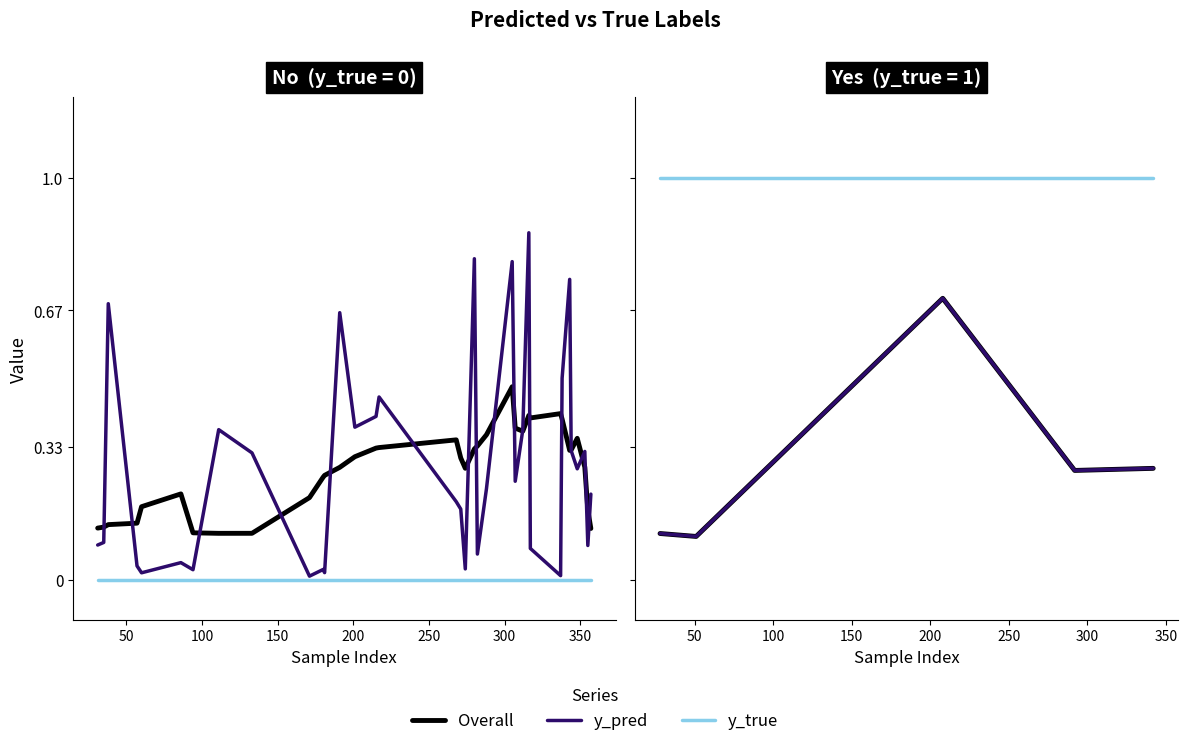

Reading left to right, what are all the values shown in this chart?

Overall: 0.1	0.1	0.7	0.3	0.3
y_pred: 0.1	0.1	0.7	0.3	0.3
y_true: 1.0	1.0	1.0	1.0	1.0